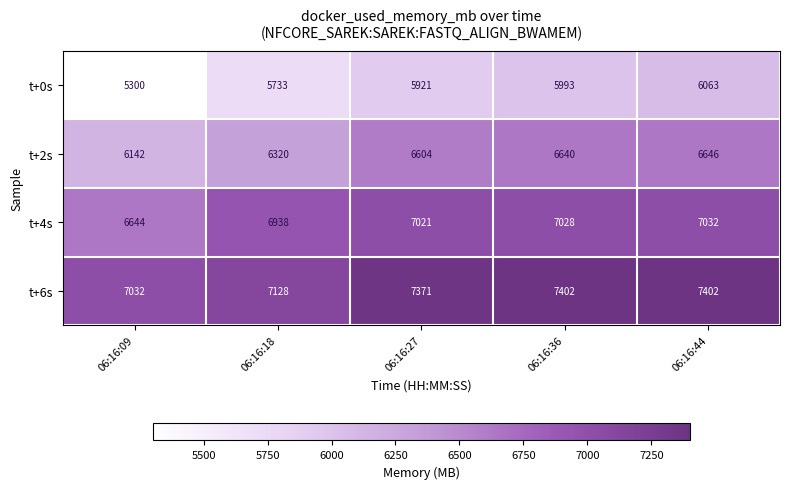

Which series has the largest total across all categories?

t+6s